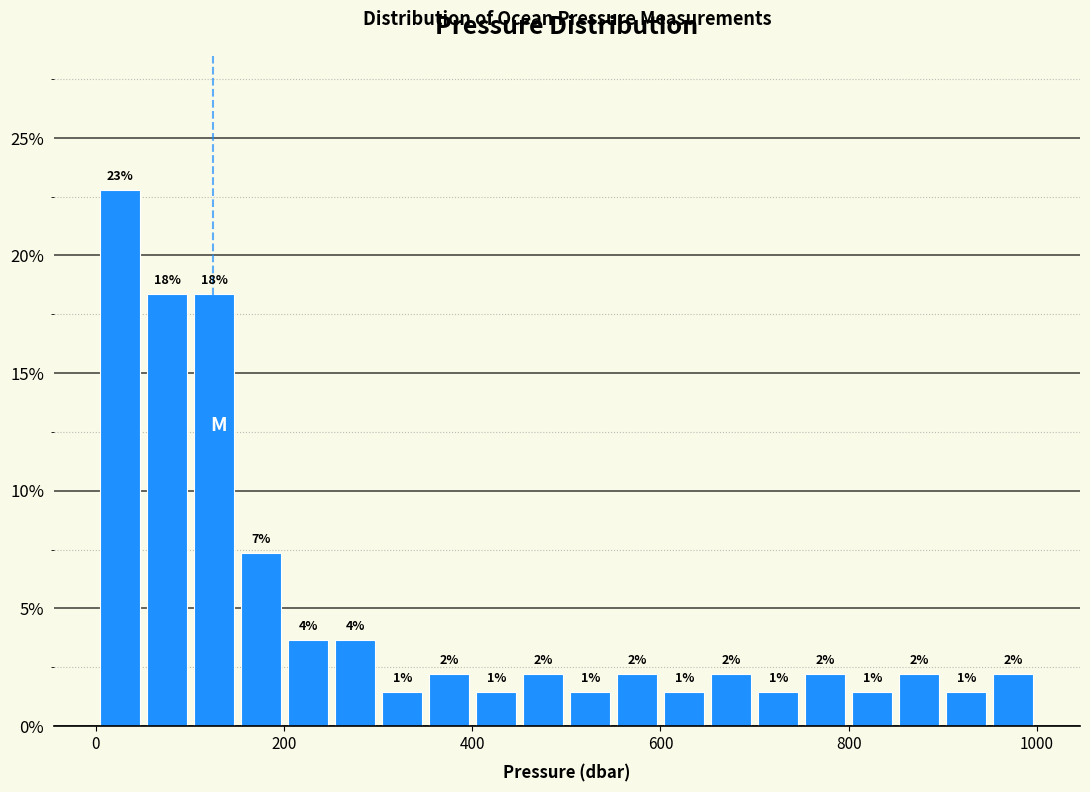

Read against the x-axis, roughly where is the centre of the tallest bar?

20